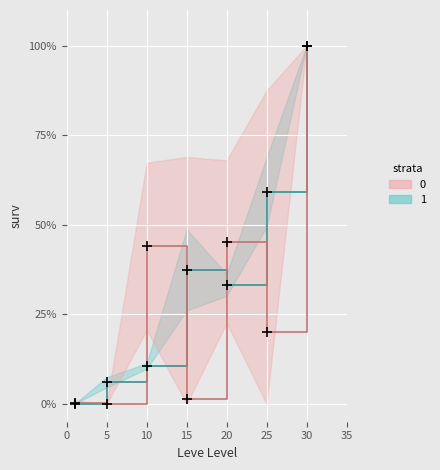

What is the average value of the EXP (strata 1) series?

35.2